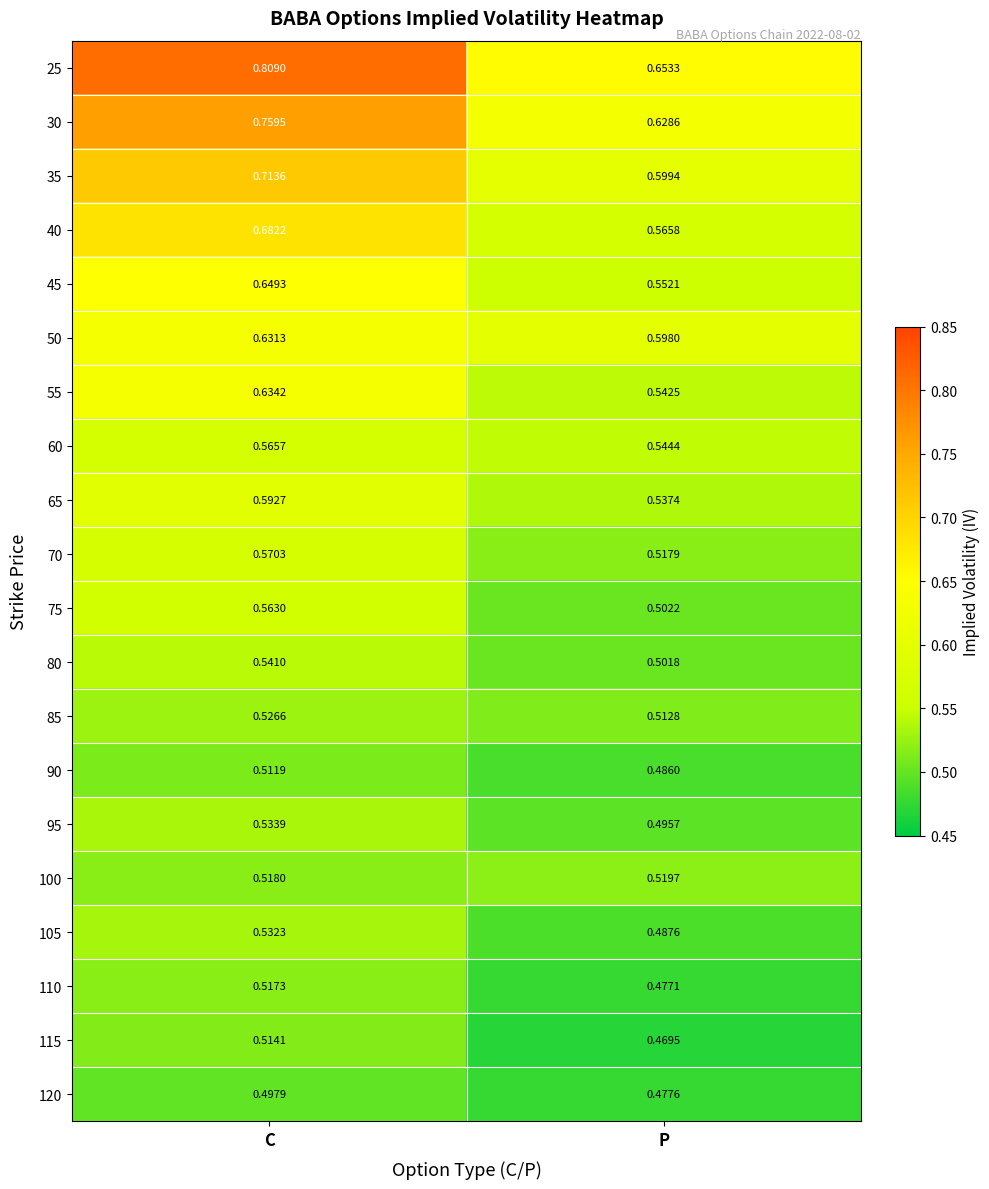

At which category does the chart reach its minimum across all series?

P